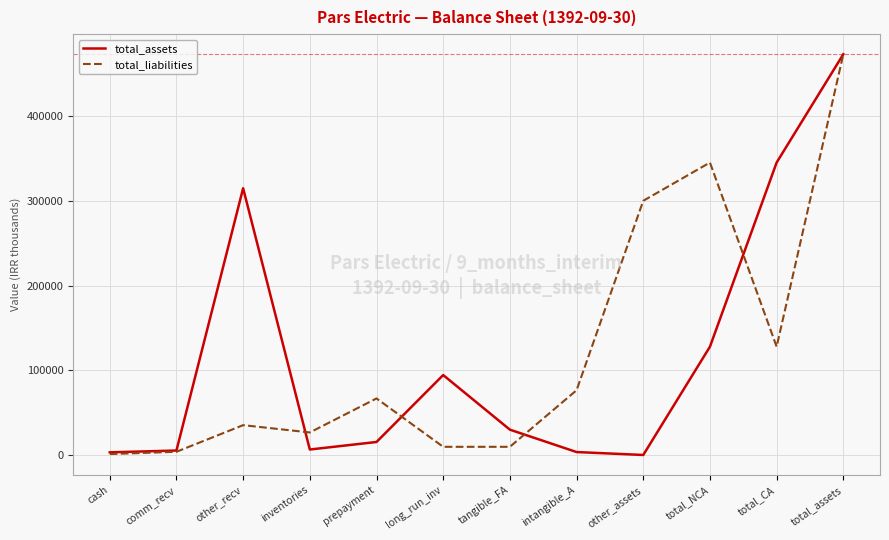

Does the chart display data point markers on the line(s)?

No